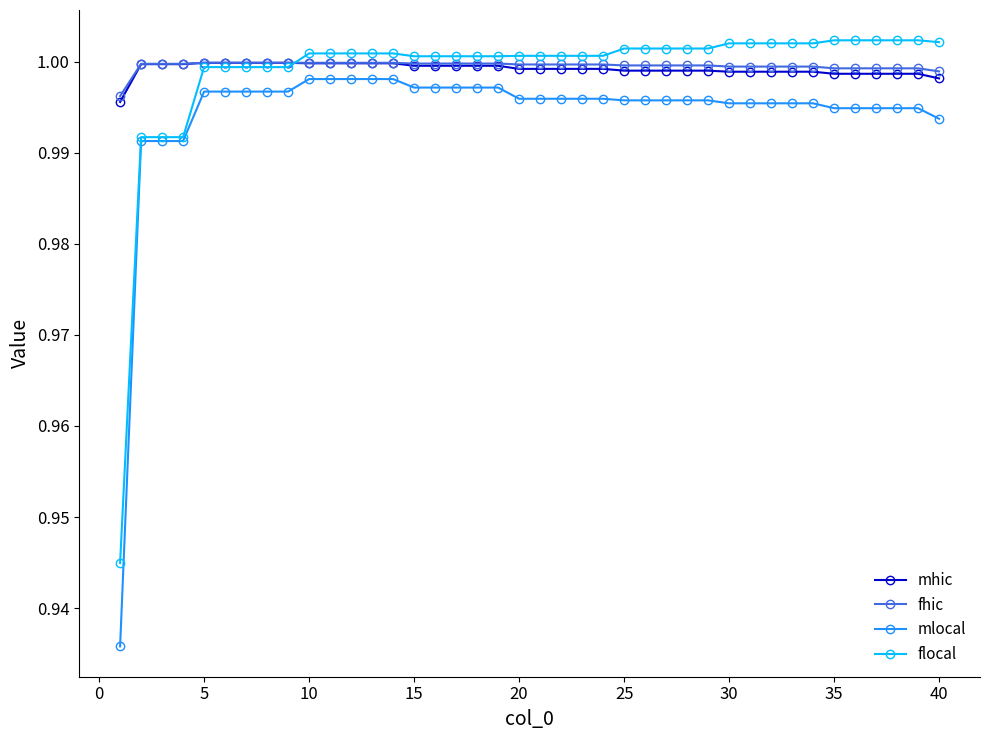

True or false: fhic and mlocal intersect in this chart.

False